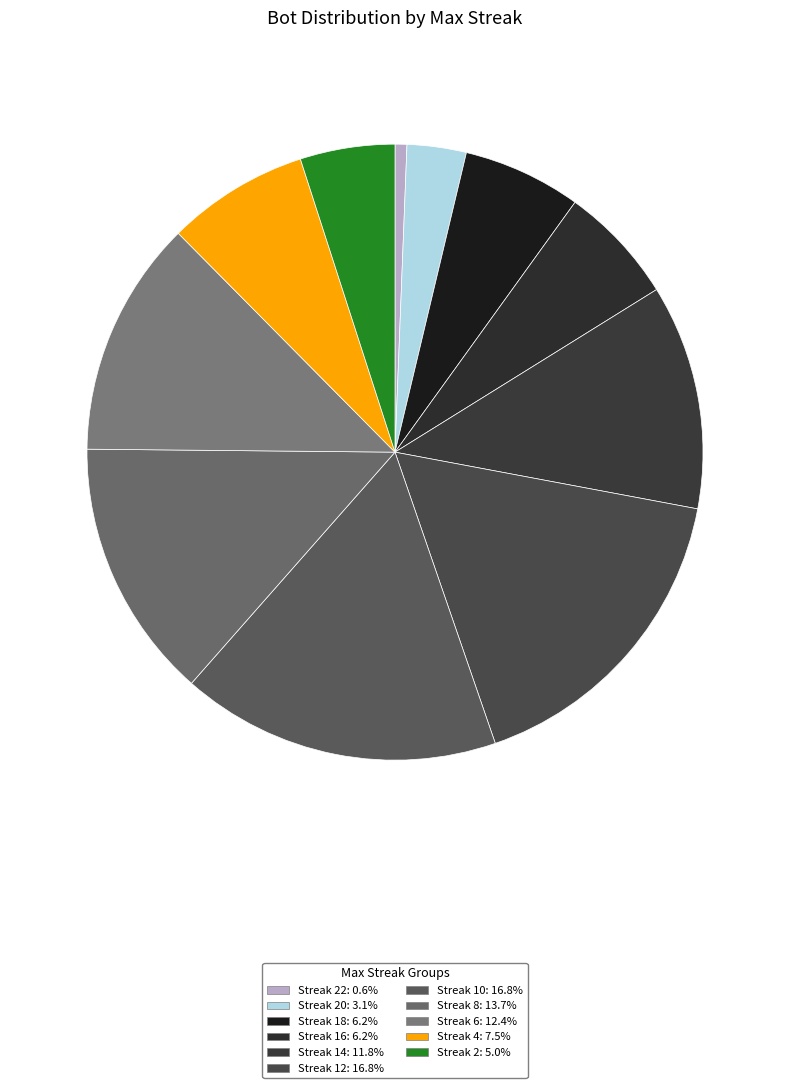

How many segments does this pie chart have?

11